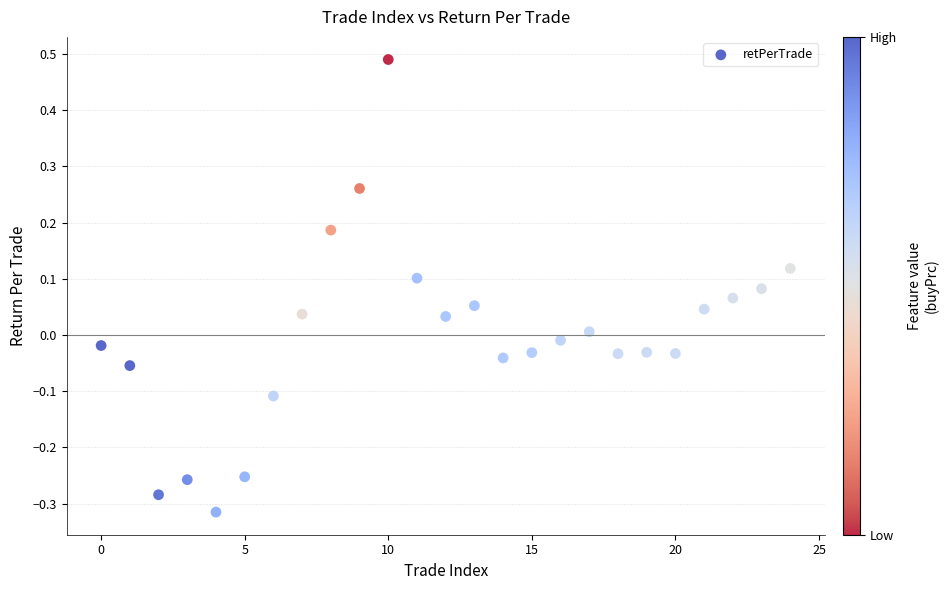

What is the range of Y values (max minus min)?

0.8